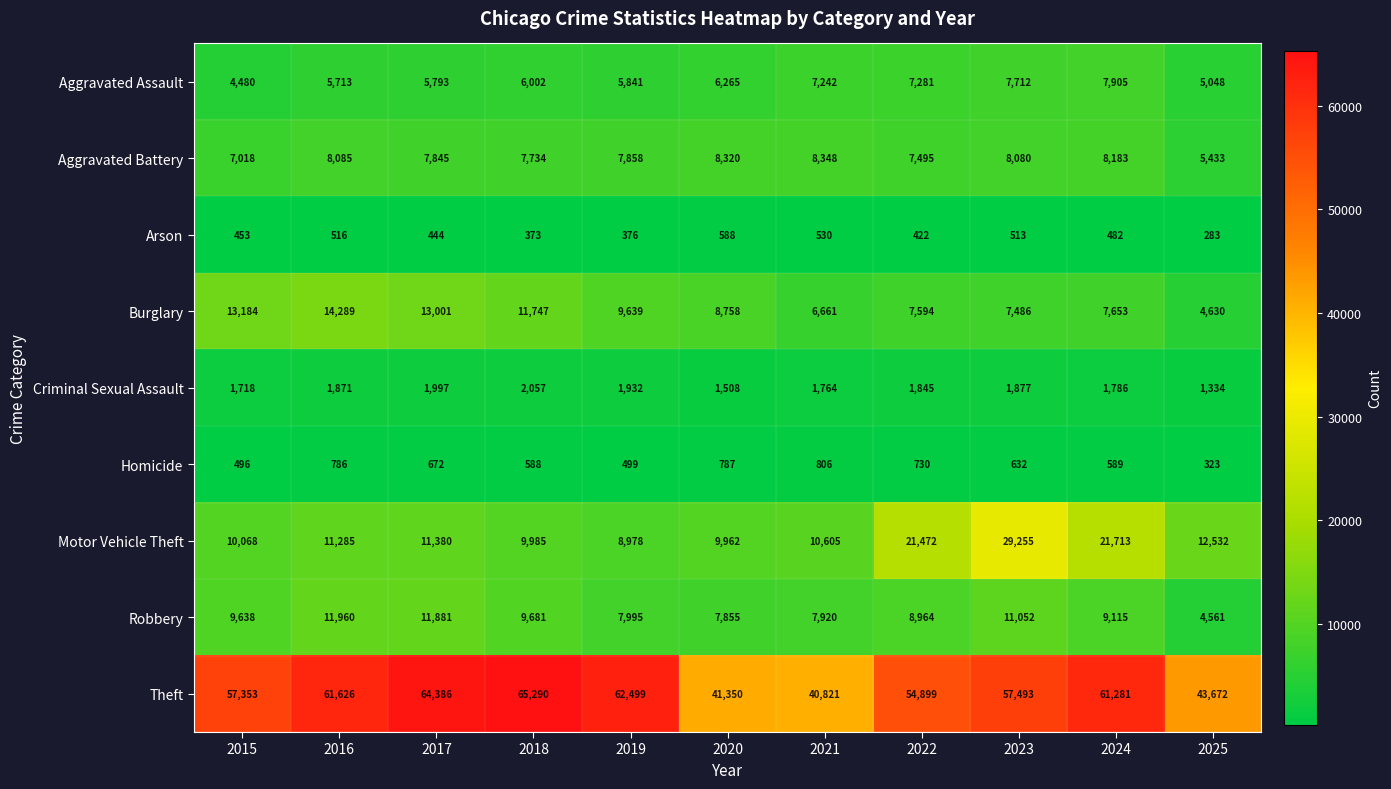

What is the sum of the Motor Vehicle Theft values at 2023 and 2025?

41787